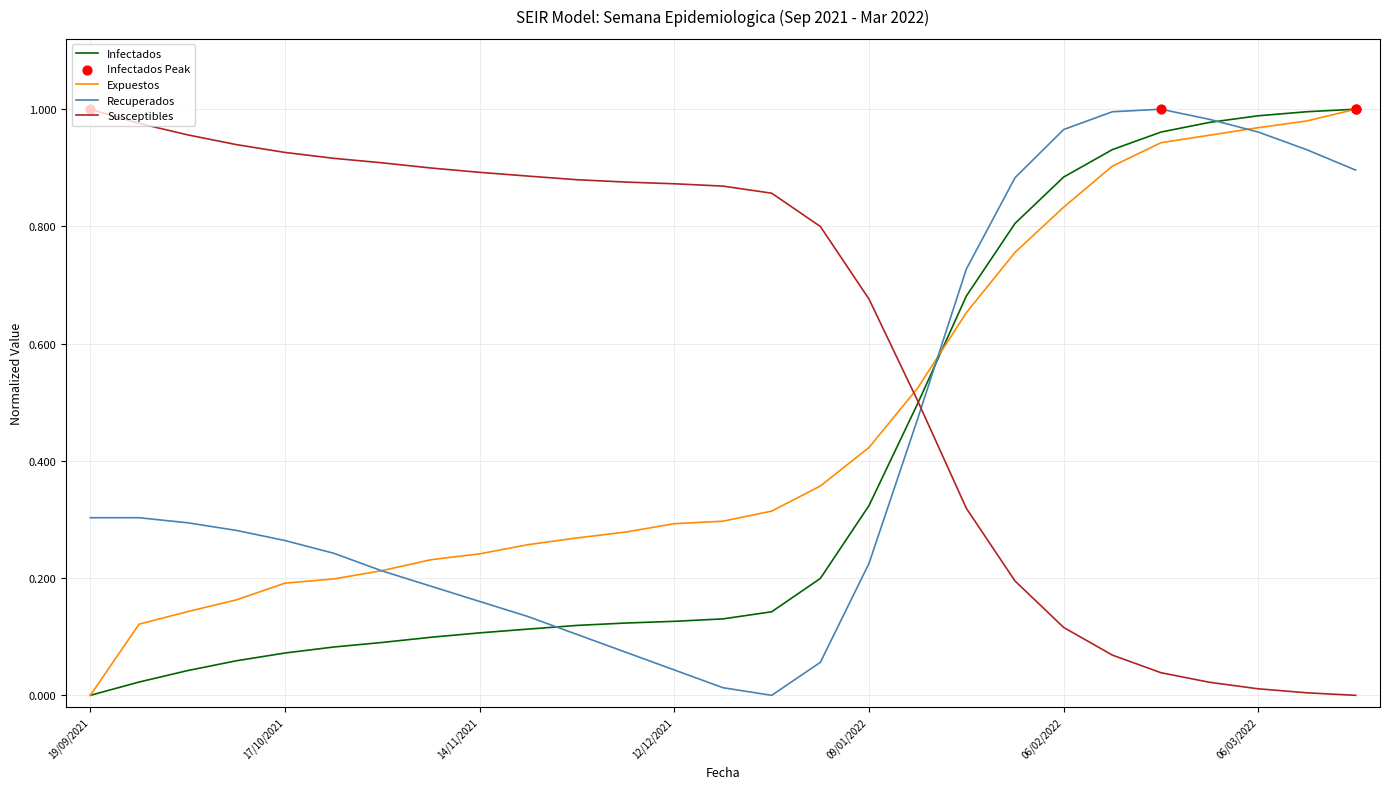

Which series has the largest total across all categories?

Susceptibles